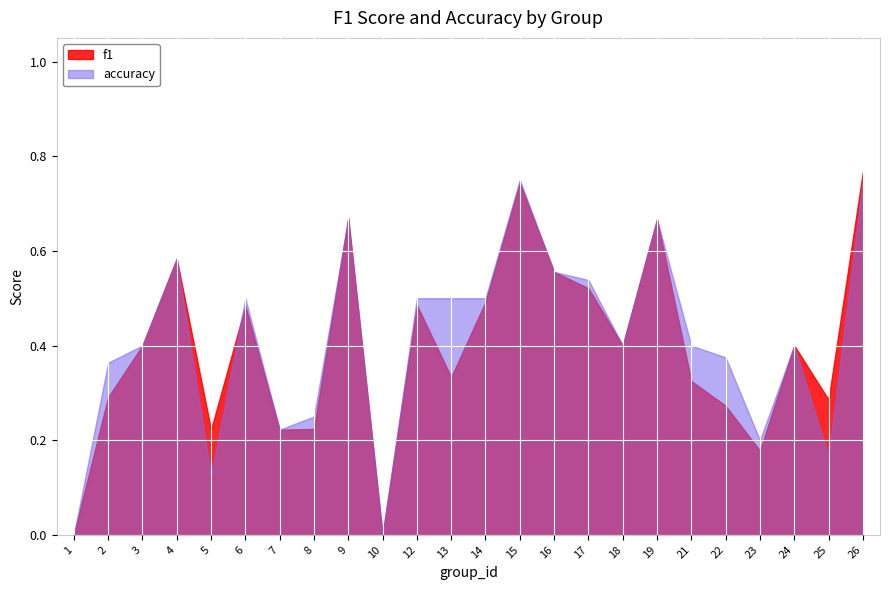

Which series changed the most between 14 and 15?

f1